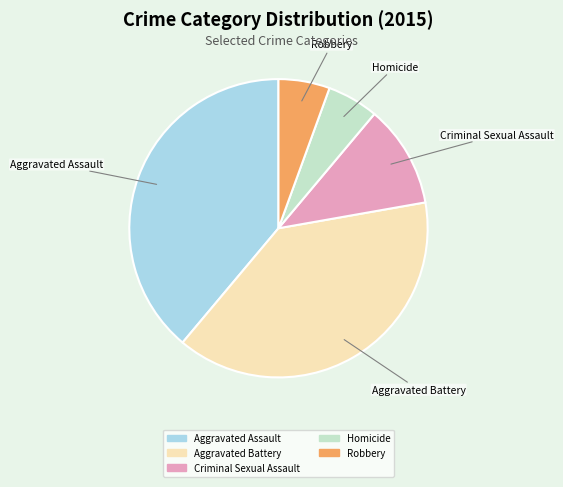

The Aggravated Battery slice represents 39% of the pie. True or false?

True